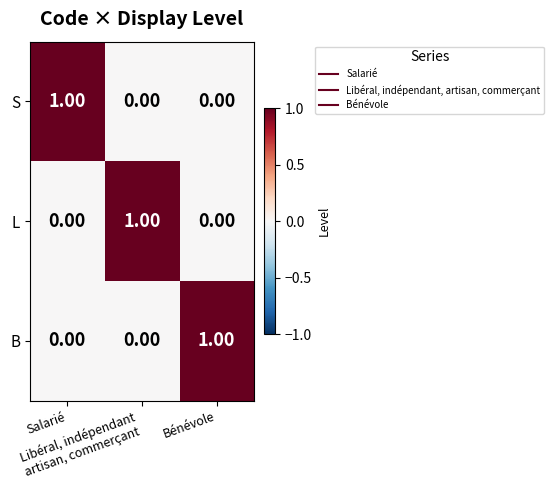

At how many categories does at least one series exceed 0?

3